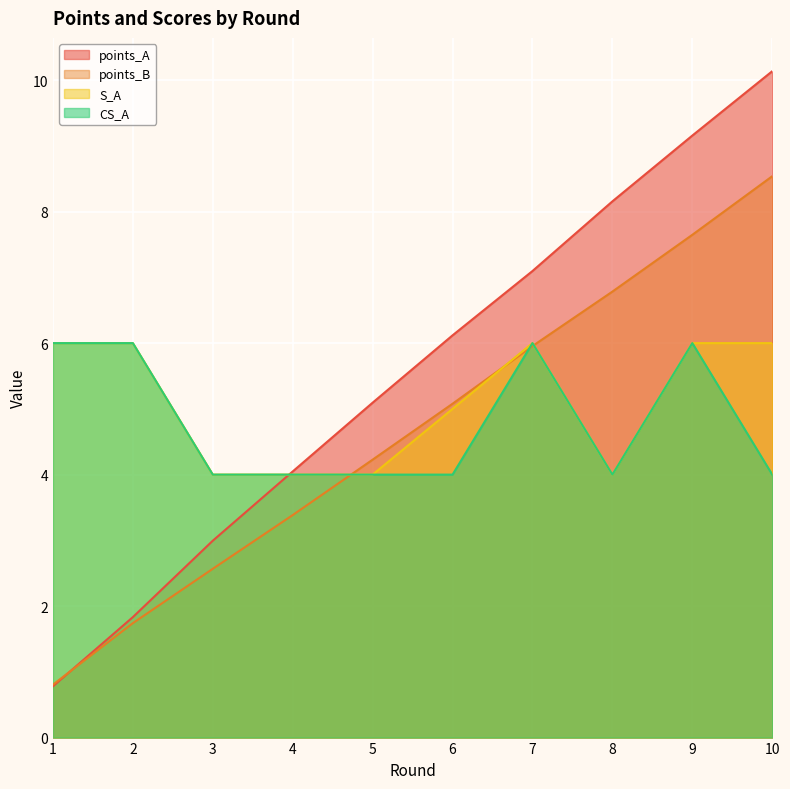

How many lines are shown in the chart?

4